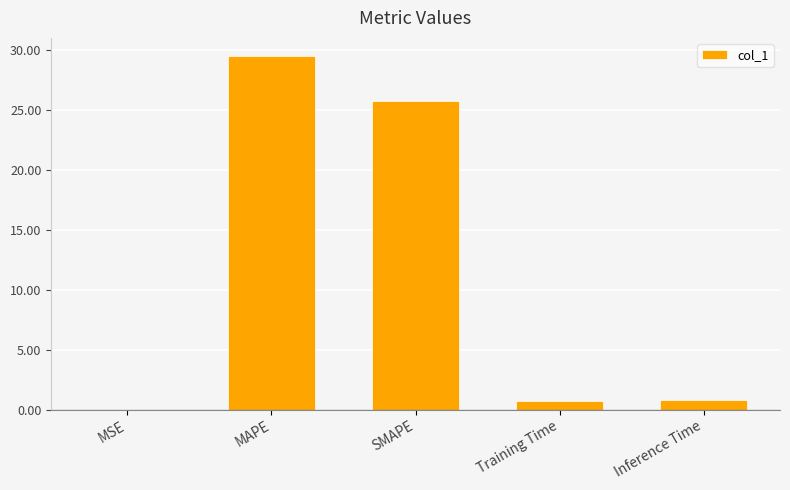

Approximately how many times larger is the value at SMAPE compared to MAPE?

0.9